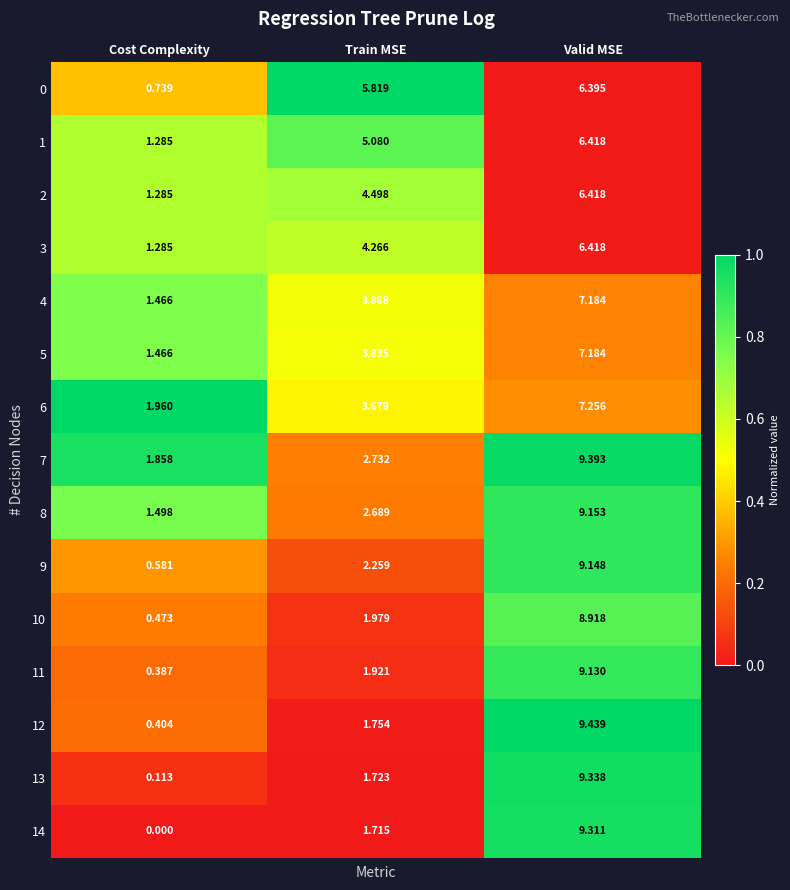

Which series changed the most between Cost Complexity and Train MSE?

0